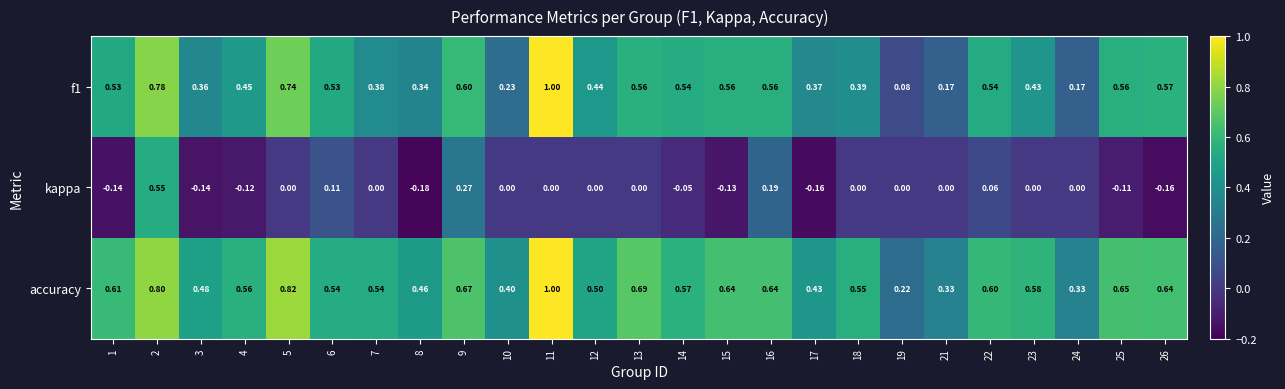

Is the value of kappa at 5 greater than the value of f1 at 14?

No